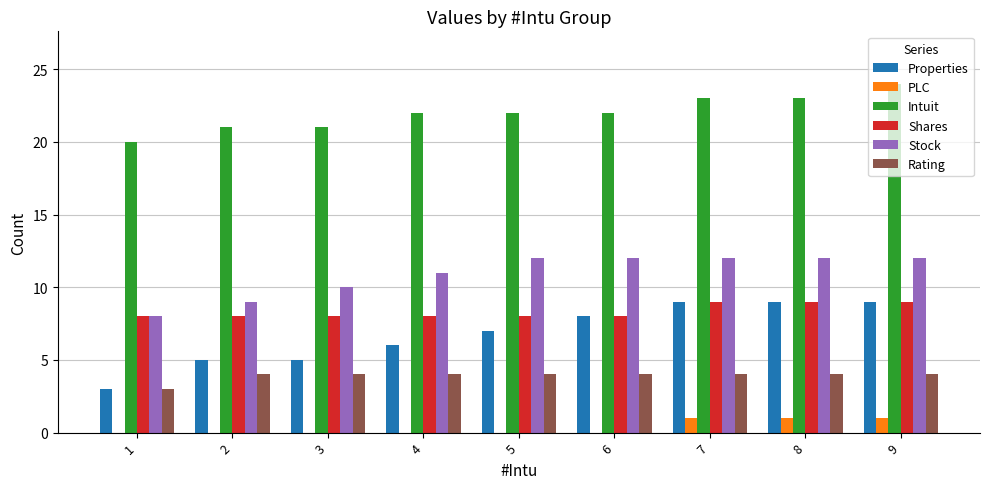

What is the highest value of the Intuit series?

24